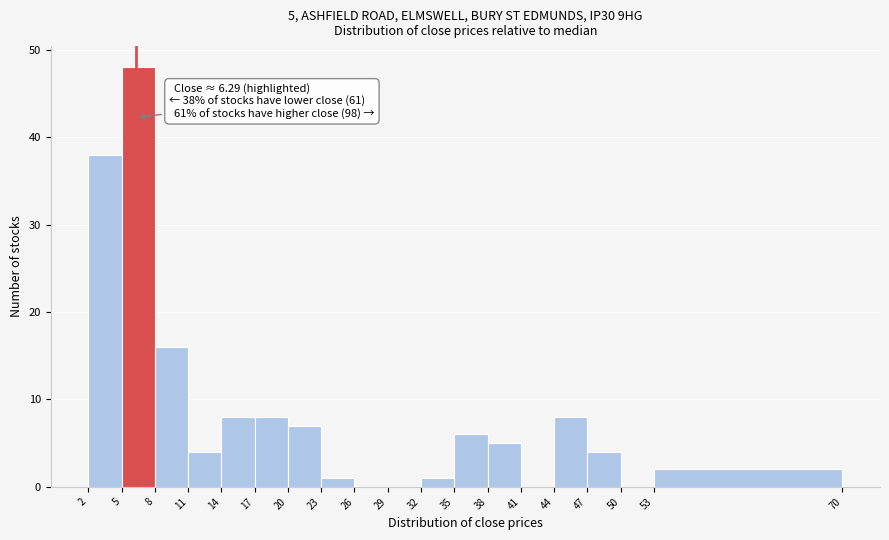

Over which range of the x-axis is the bar tallest?

5 to 8